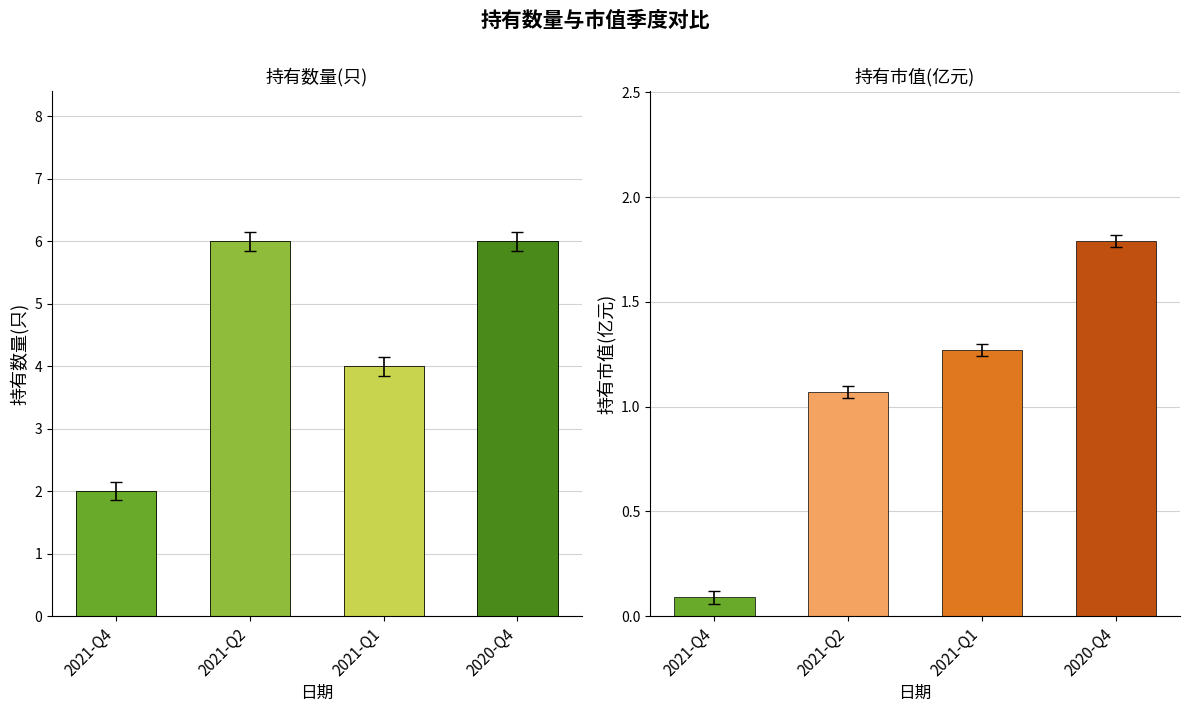

Which label corresponds to the smallest value in the chart?

2021-Q4